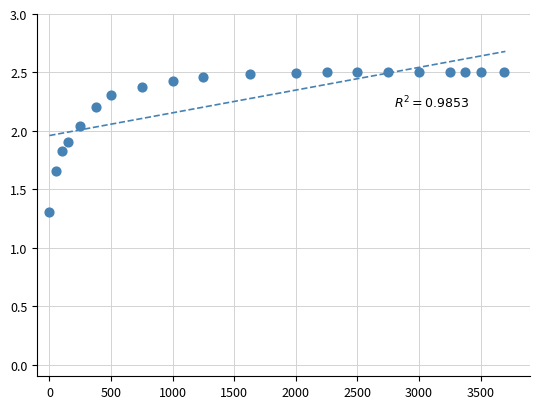

What Y value in the scatter plot is closest to 1?

1.3